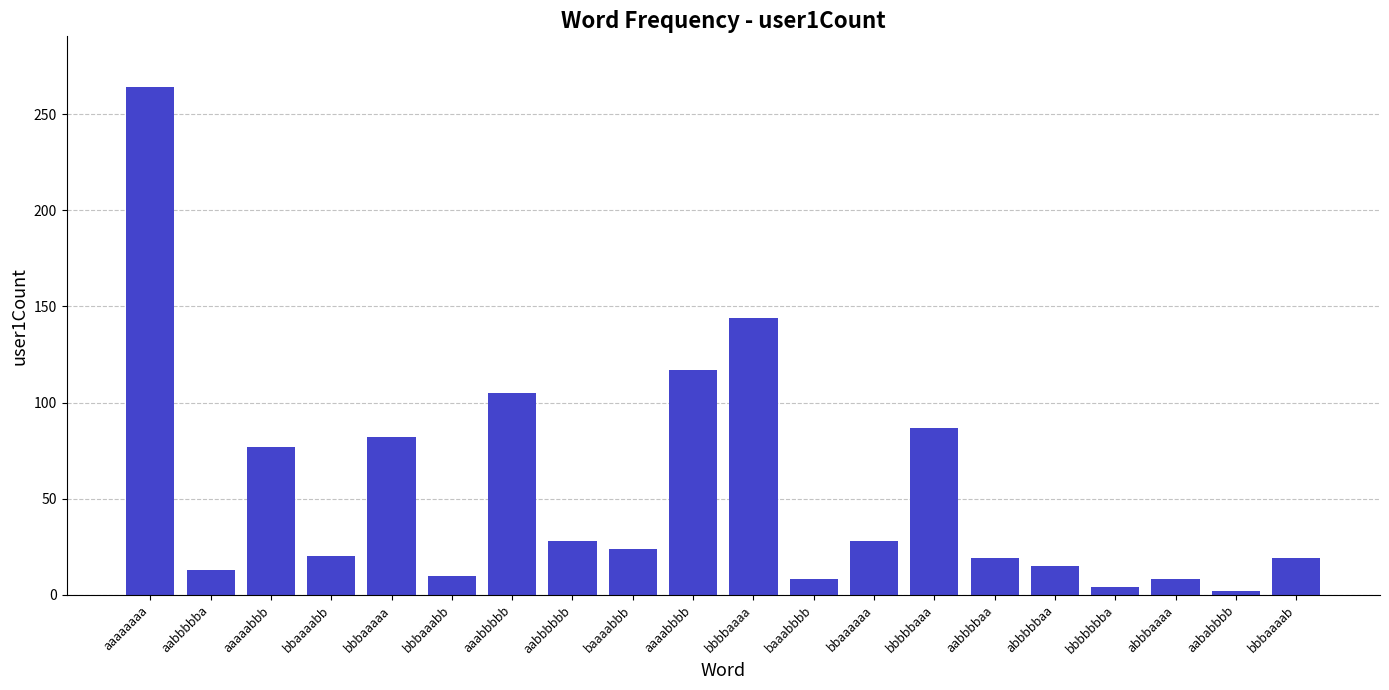

The chart shows a value of 8 at baaabbbb. True or false?

True